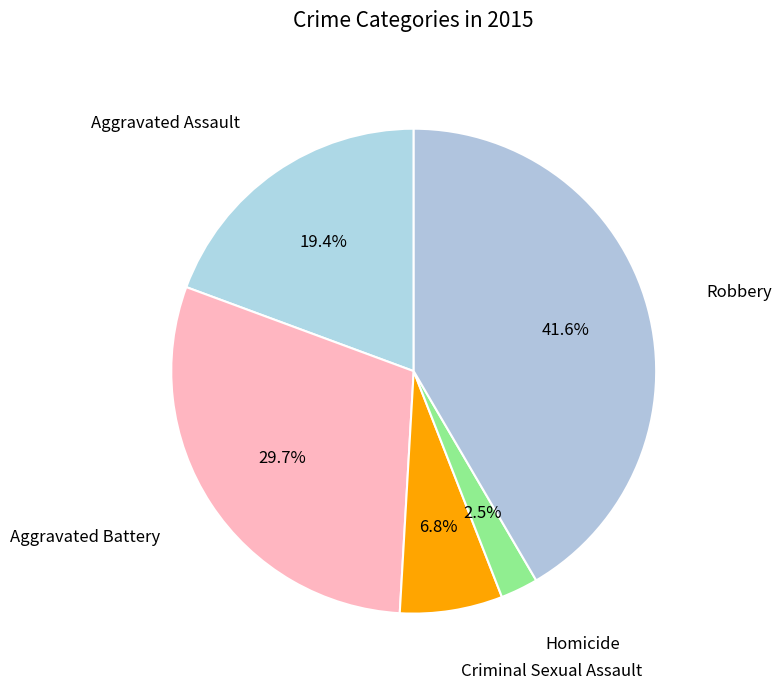

How many segments does this pie chart have?

5